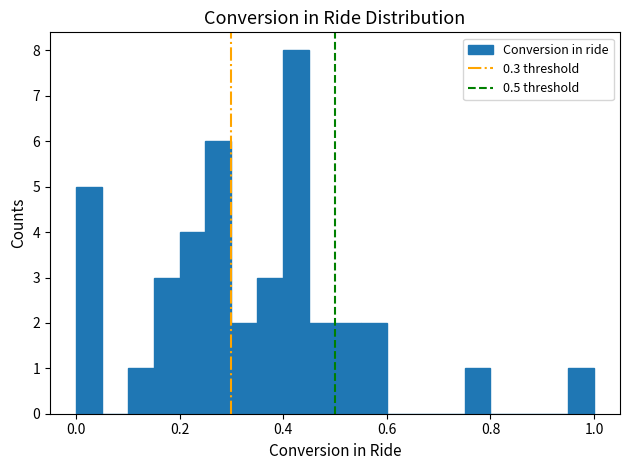

Read against the x-axis, roughly where is the centre of the tallest bar?

0.42